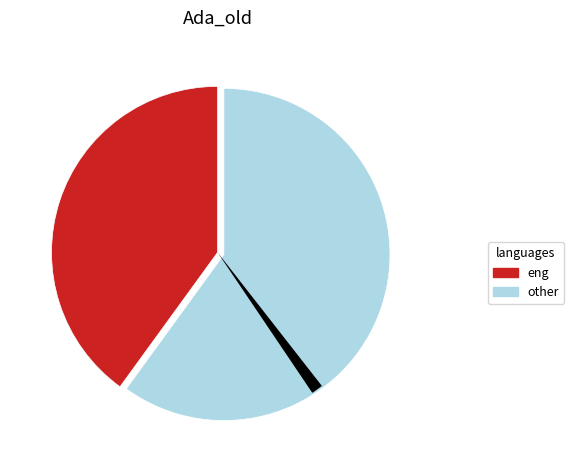

Is it true that cervicitis is 10% of the pie?

False